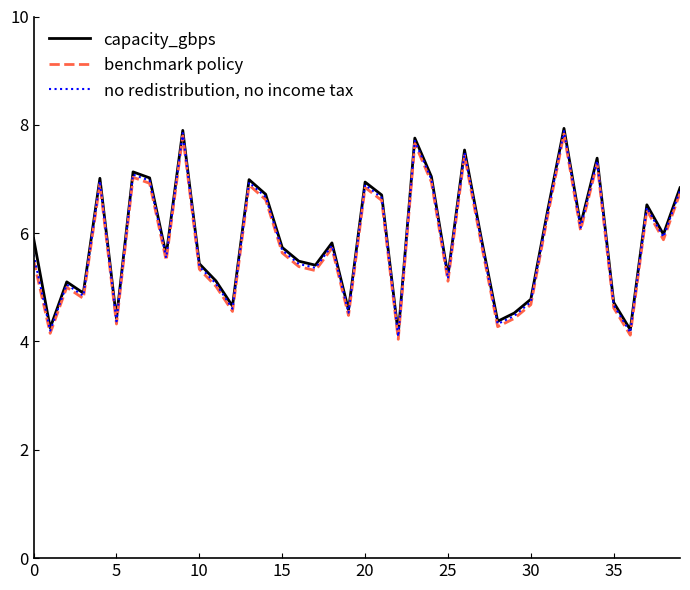

What is the highest value of the capacity_gbps series?

7.9